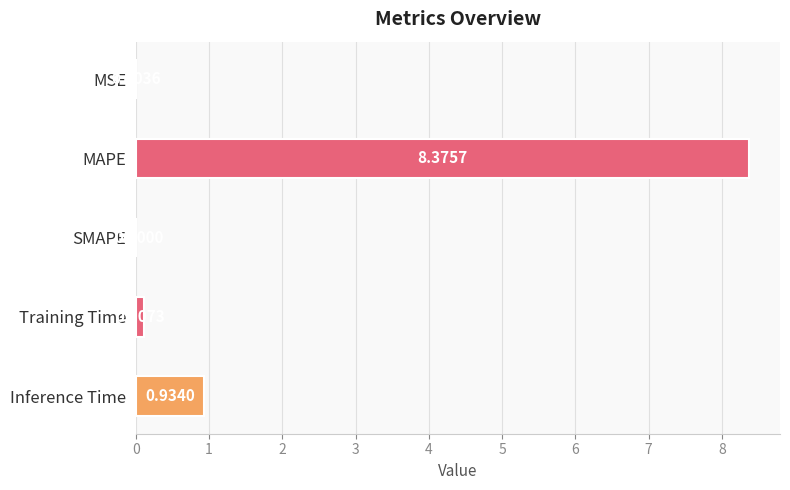

Which has a higher value, MSE or MAPE?

MAPE